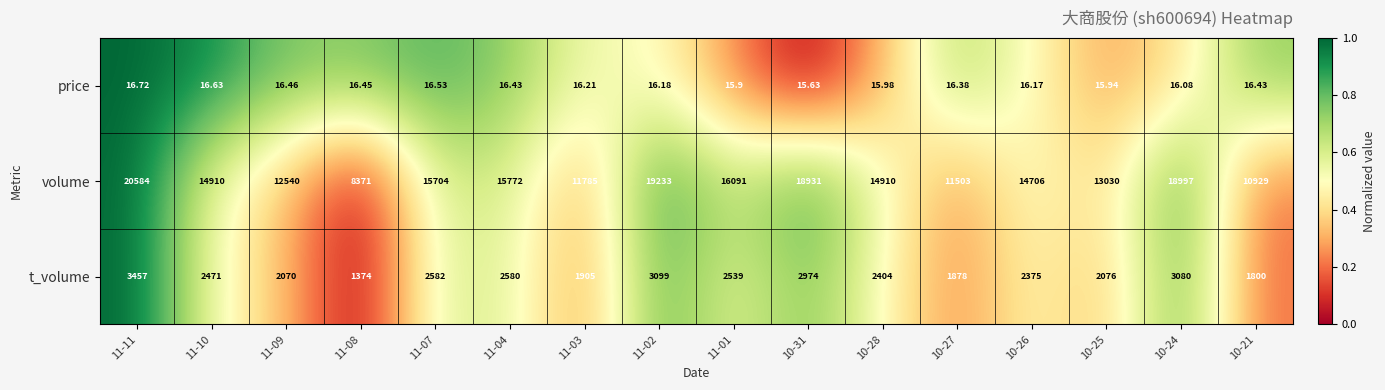

Which series changed the most between 11-11 and 11-01?

volume